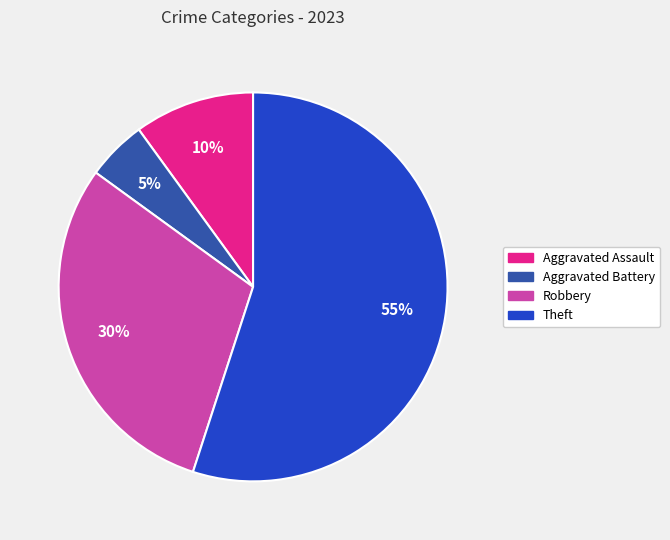

What is the majority slice?

Theft